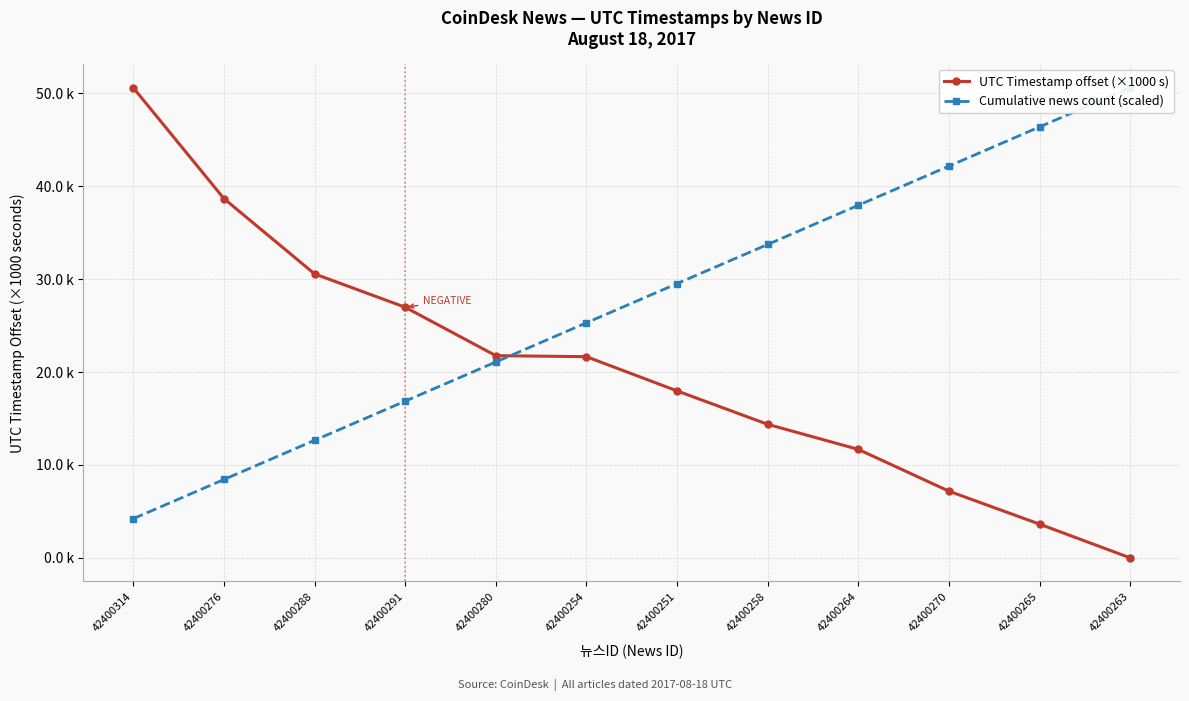

Reading left to right, list all the values displayed in this chart.

UTC Timestamp offset (×1000 s): 50.6	38.7	30.6	27.0	21.8	21.7	18.0	14.4	11.7	7.2	3.6	0.0
Cumulative news count (scaled): 4.2	8.4	12.7	16.9	21.1	25.3	29.5	33.7	38.0	42.2	46.4	50.6